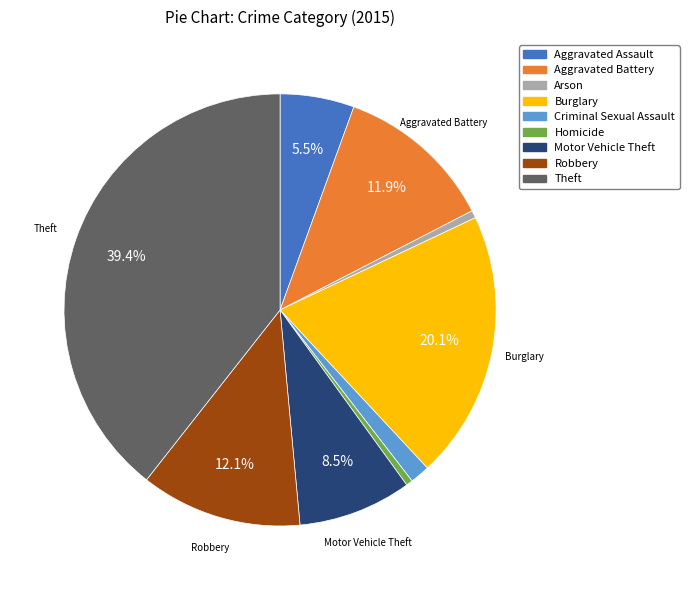

How many segments does this pie chart have?

9